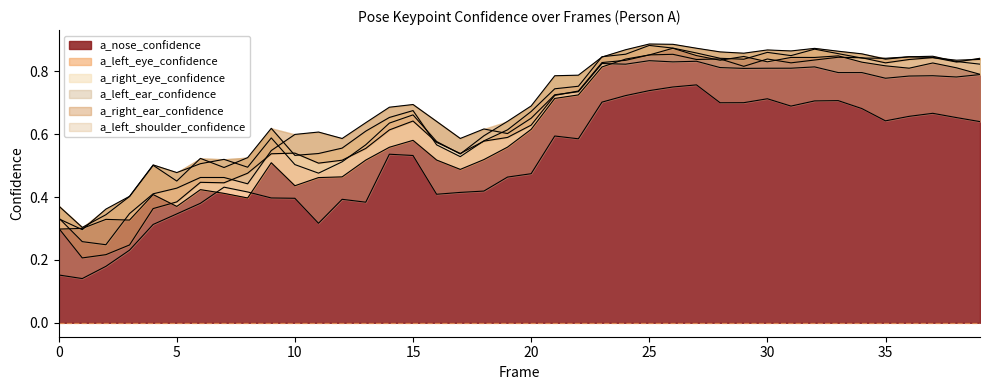

Which series ends up on top after the final intersection of a_left_eye_confidence and a_right_eye_confidence?

a_left_eye_confidence